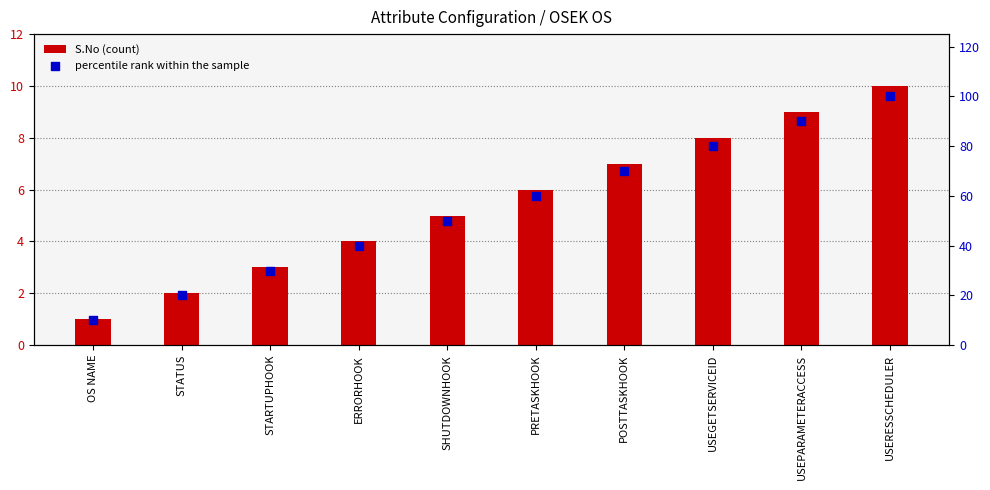

What is the total value across all series at OS NAME?

11